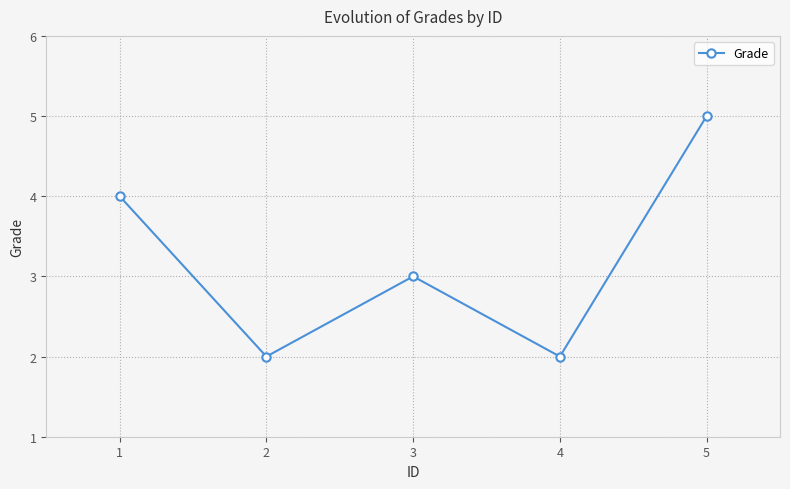

The value at 2 is 3. True or false?

False